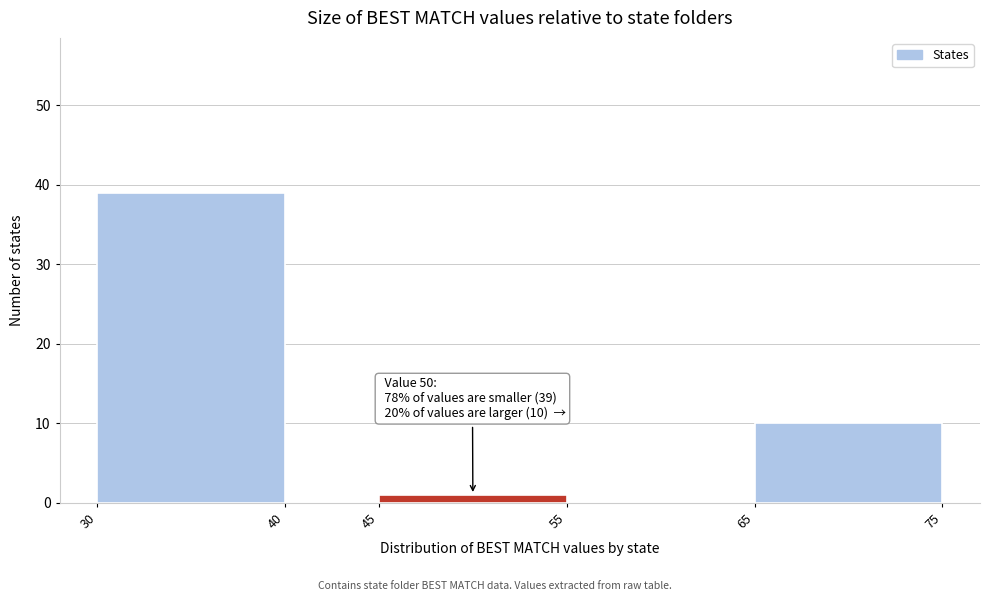

Over which range of the x-axis is the bar tallest?

30 to 40